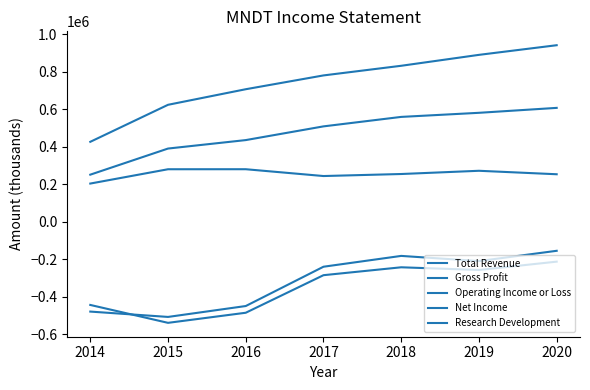

At which label does Gross Profit first exceed 508000?

2018